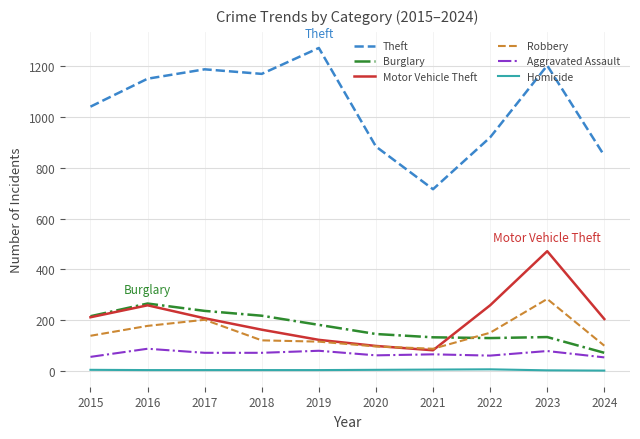

Which series changed the most between 2022 and 2024?

Theft